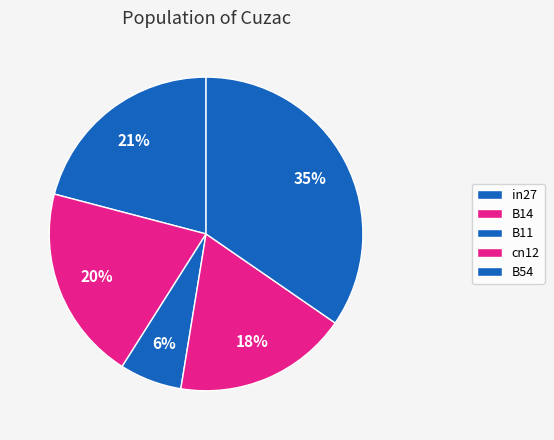

Is the sum of B11 and cn12 greater than half?

No